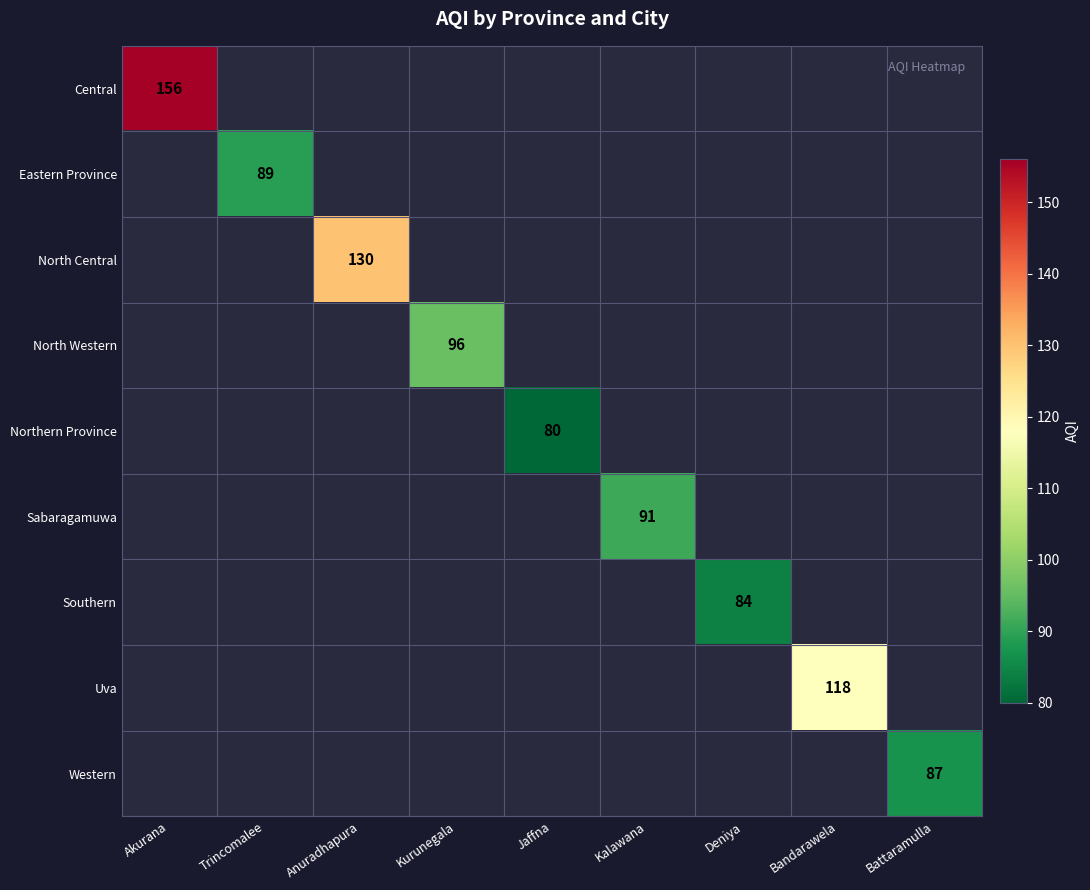

List the labels in order of Eastern Province value, smallest first.

Akurana, Trincomalee, Anuradhapura, Kurunegala, Jaffna, Kalawana, Deniya, Bandarawela, Battaramulla